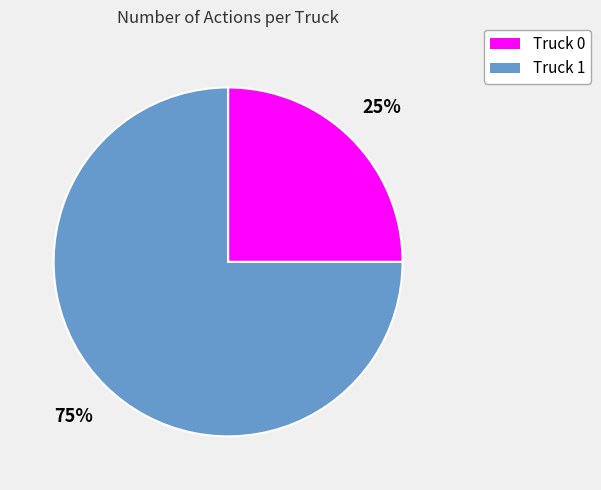

To the nearest percent, what portion does Truck 0 represent?

25%